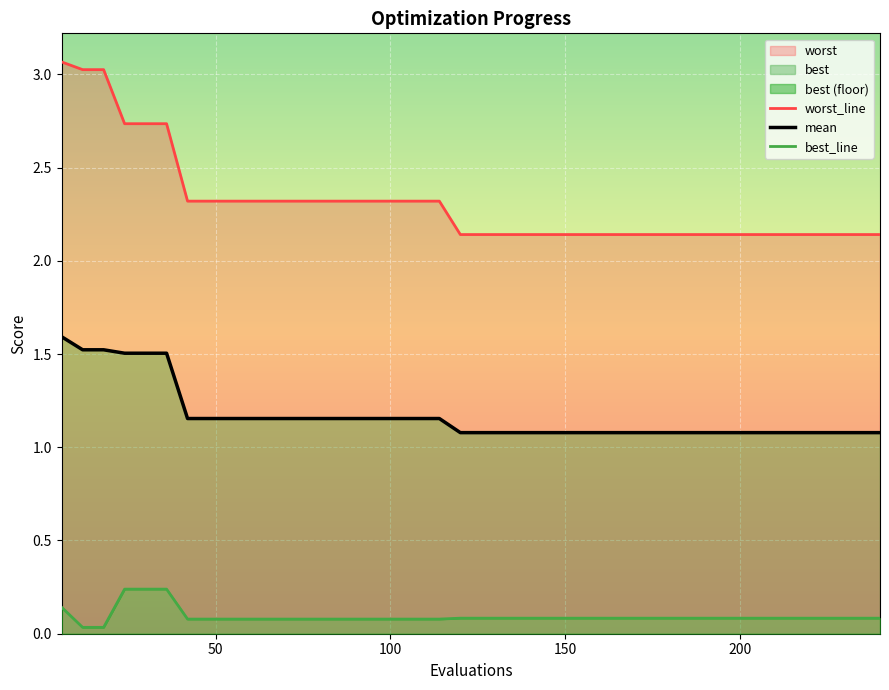

Rank the series by their average value, from lowest to highest.

best_line, mean, worst_line